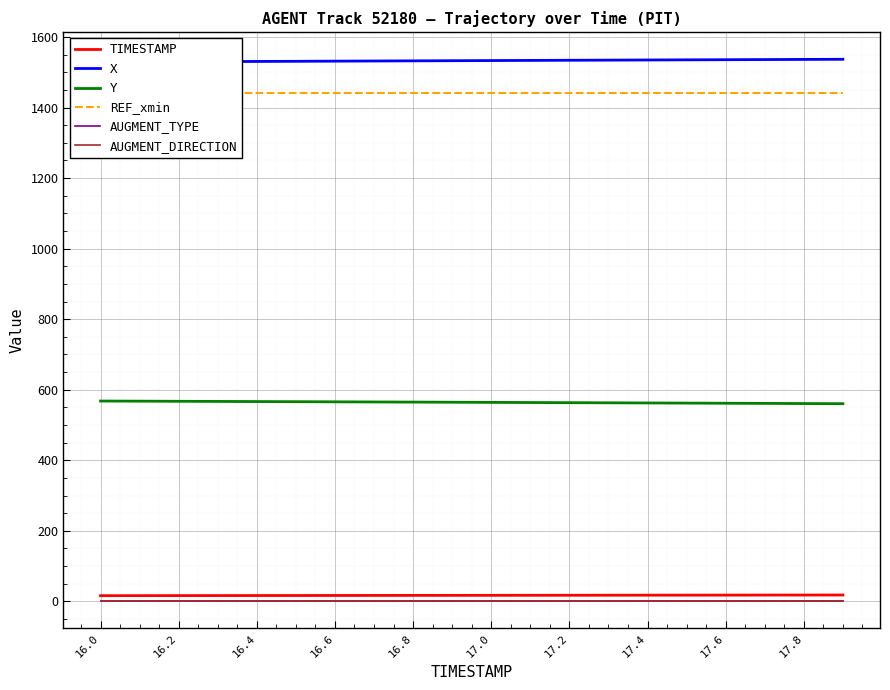

What is the difference between the second highest and second lowest values in the Y series?

6.8